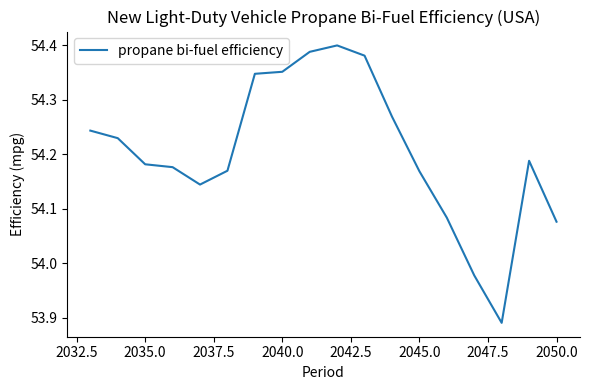

What is the difference between the maximum and minimum values?

0.5